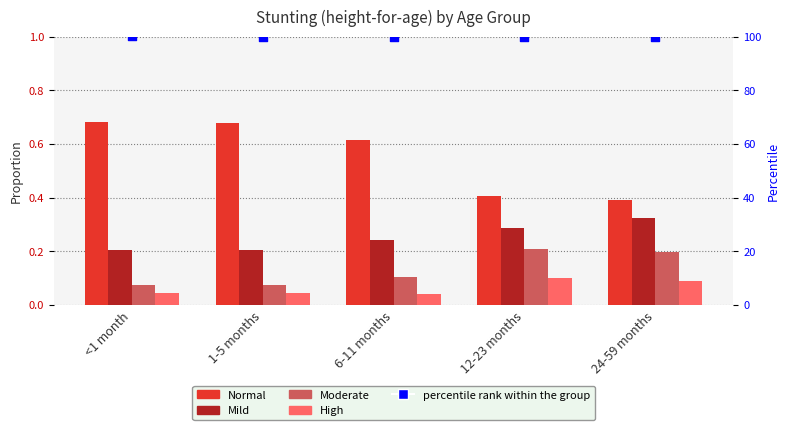

Is the value of High at 24-59 months greater than the value of Mild at 1-5 months?

No